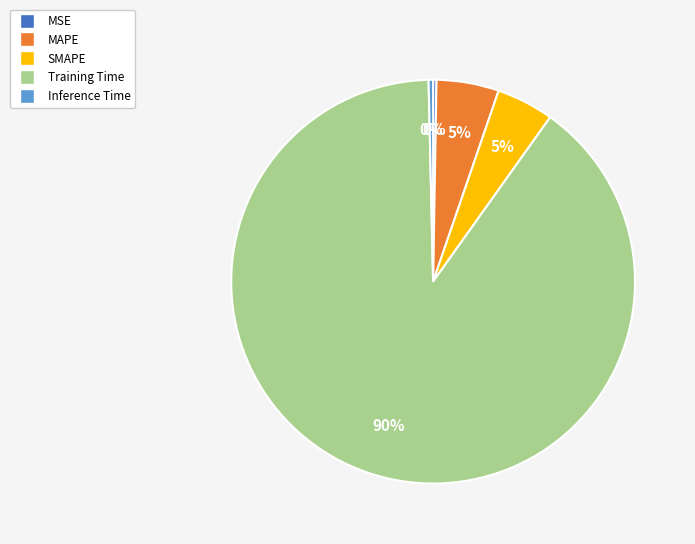

To the nearest percent, what is the average slice percentage?

20%